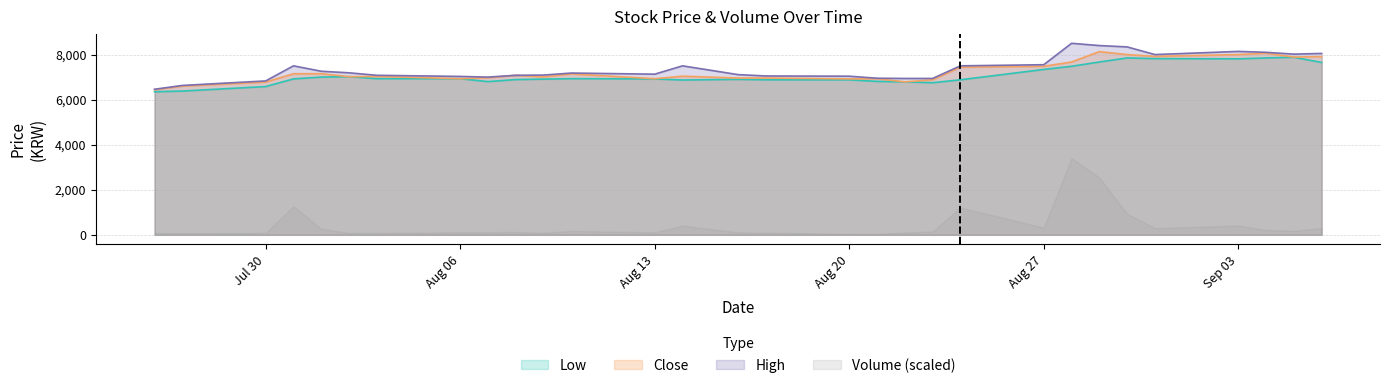

What is the maximum value for High?

8500.0